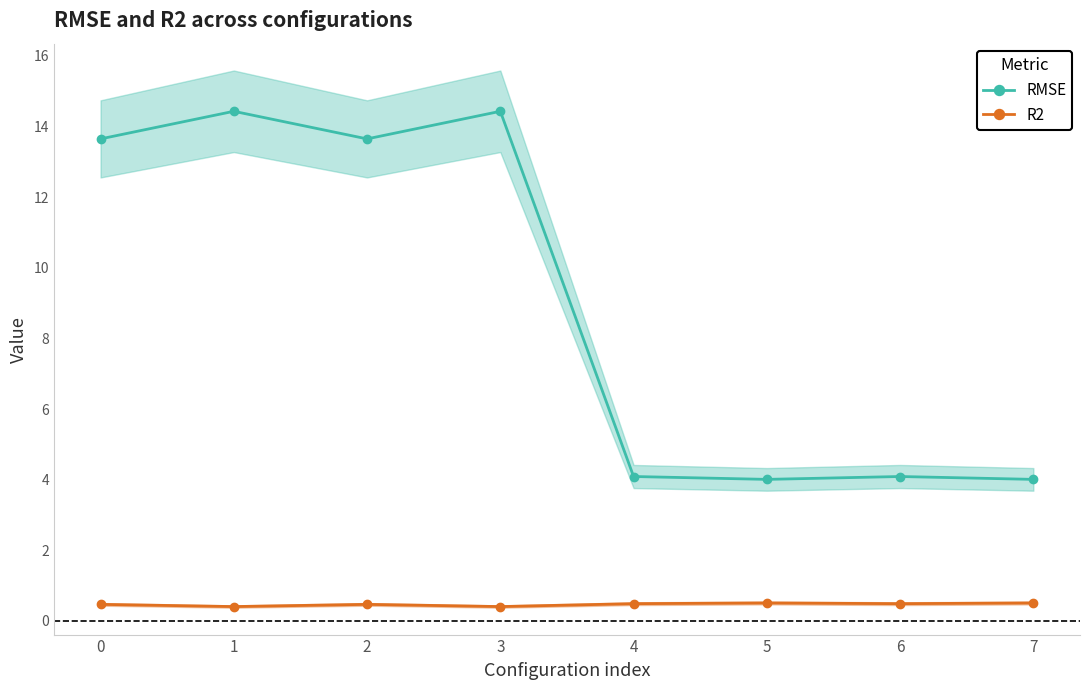

In RMSE, how many points are lower than both neighbors (excluding endpoints)?

2